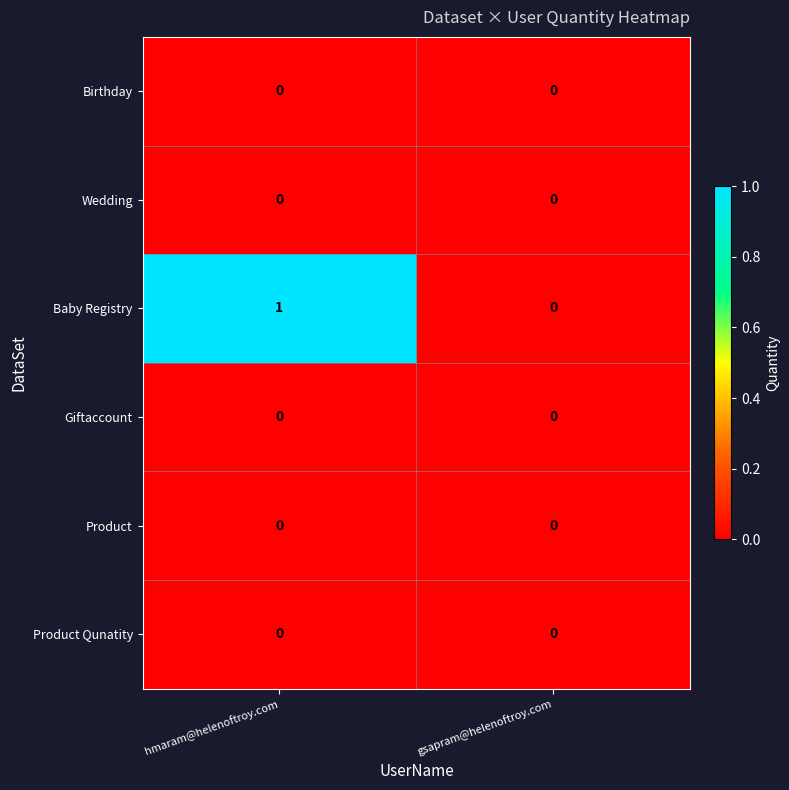

Which category has the highest value across all series?

hmaram@helenoftroy.com